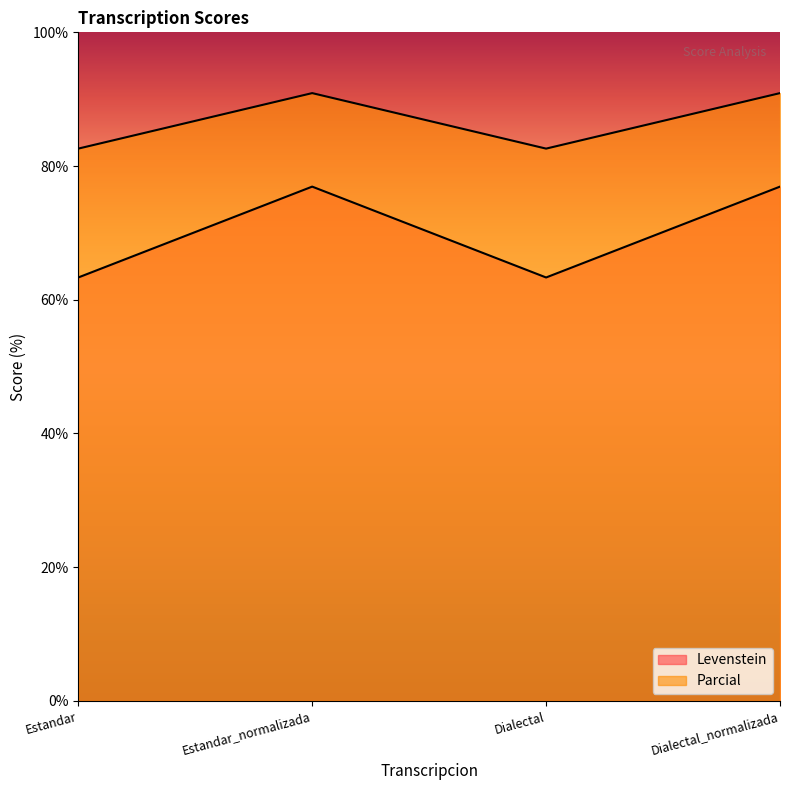

Which series has the largest range (max minus min)?

Levenstein